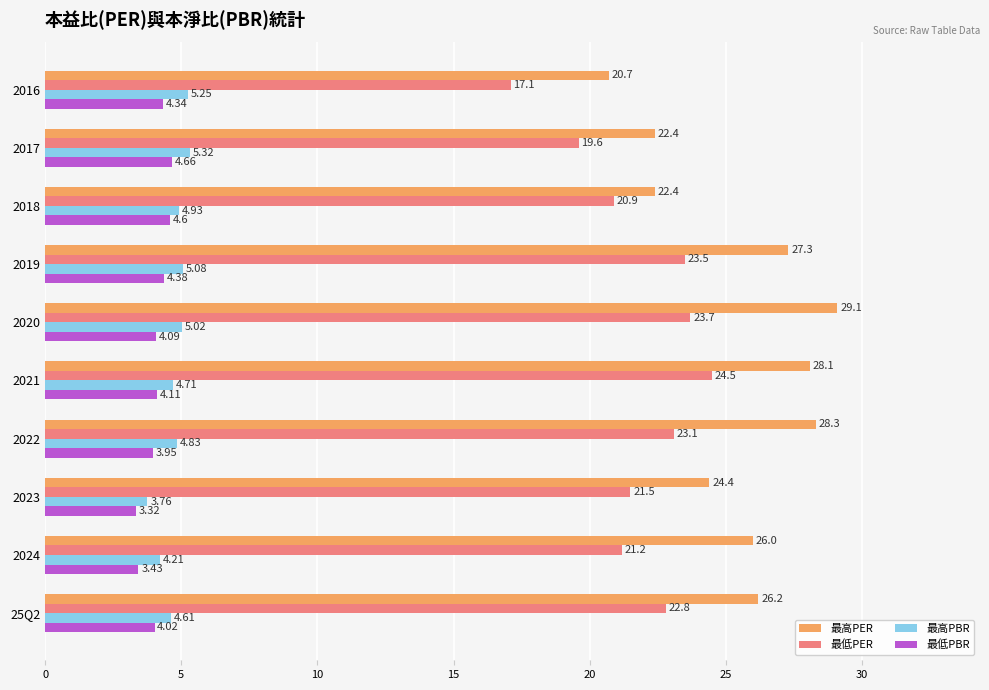

List the labels in order of 最低PBR value, largest first.

2017, 2018, 2019, 2016, 2021, 2020, 25Q2, 2022, 2024, 2023